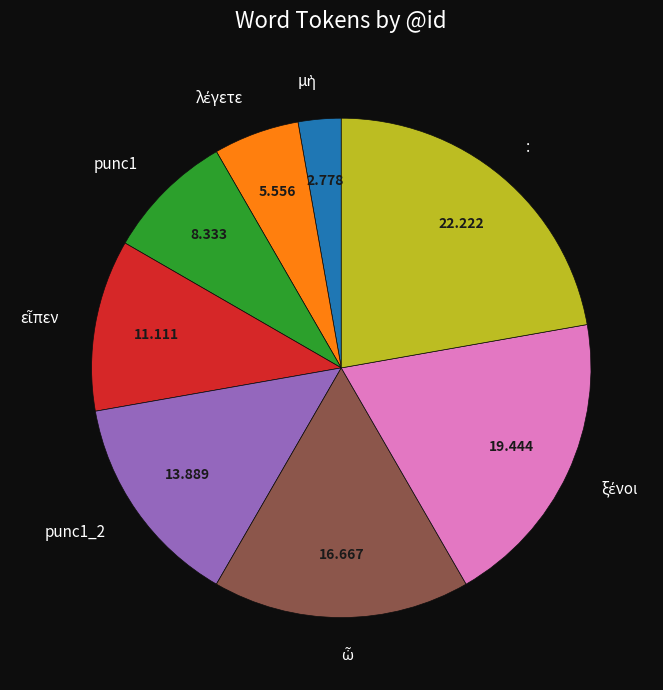

Is the sum of punc1 and punc1_2 greater than half?

No